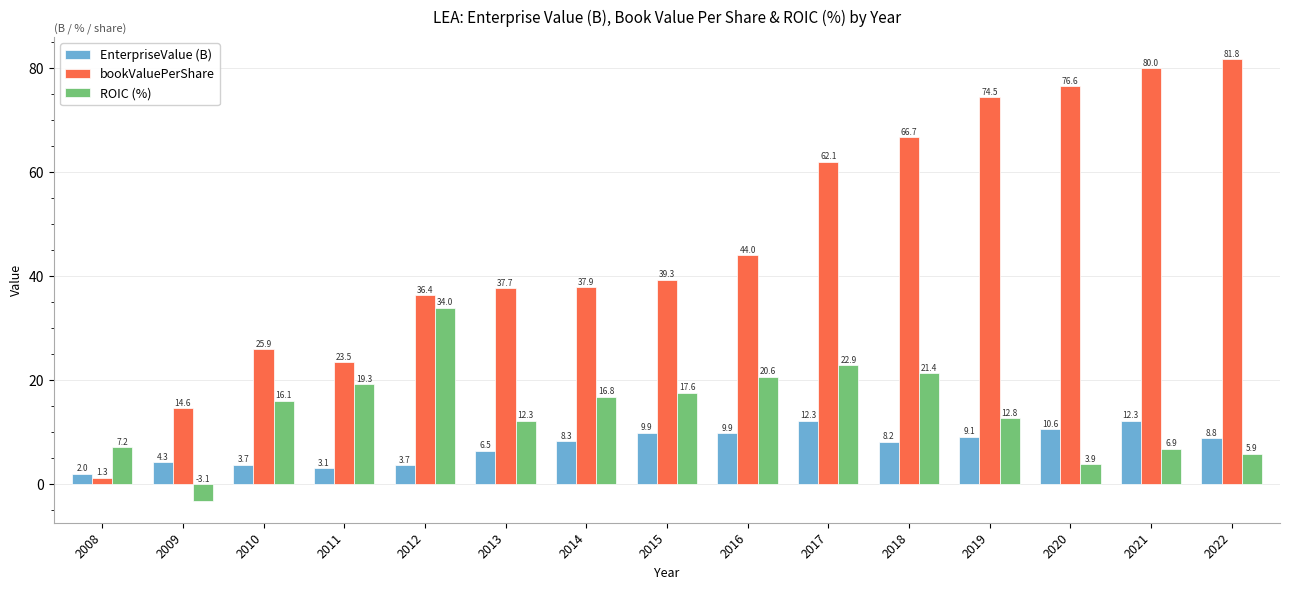

The bookValuePerShare series shows 23.5 at 2011. True or false?

True